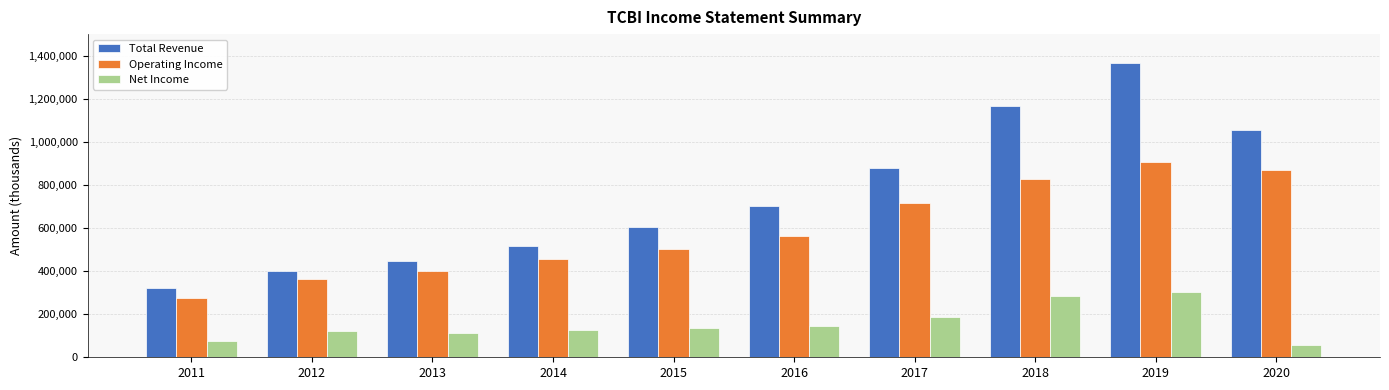

What is the difference between the highest and lowest values at 2013?

330900